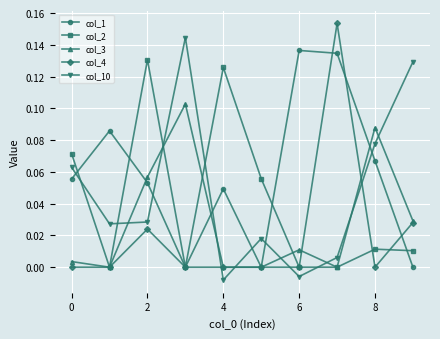

Rank the series by their average value, from highest to lowest.

col_1, col_10, col_2, col_3, col_4